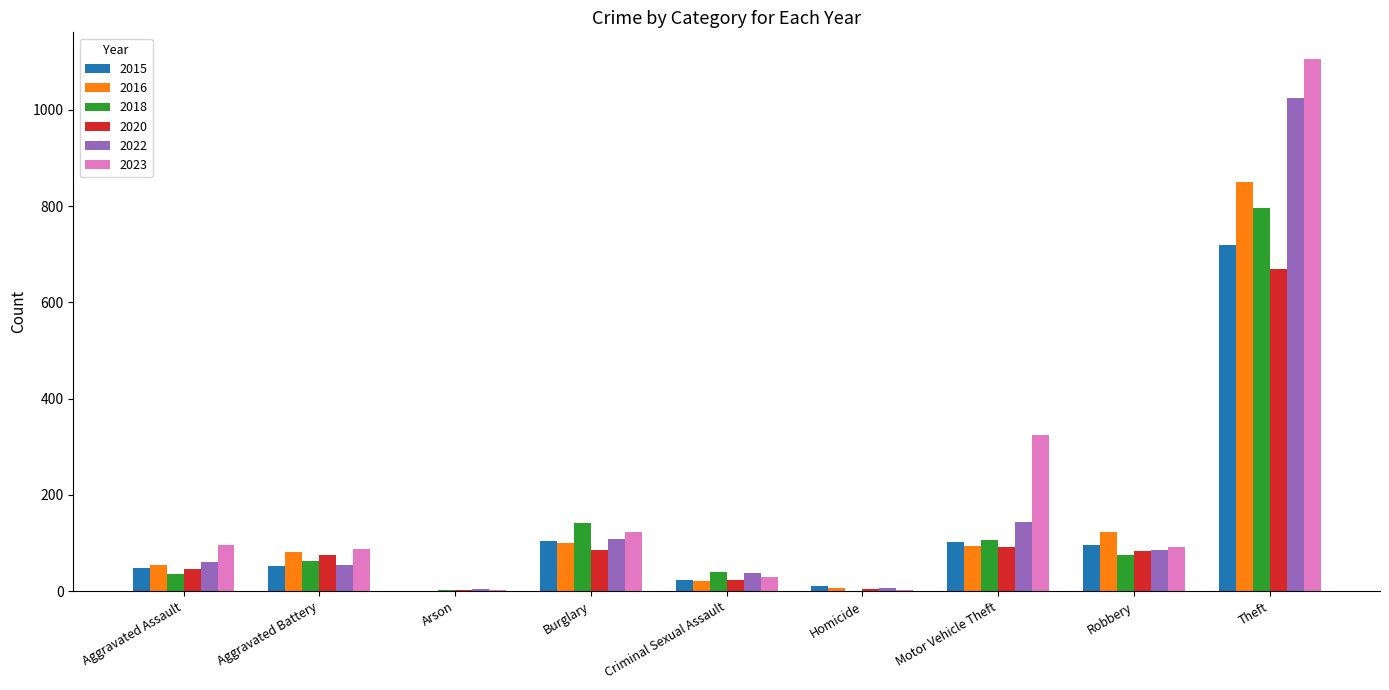

Which category has the highest value in the 2018 series?

Theft